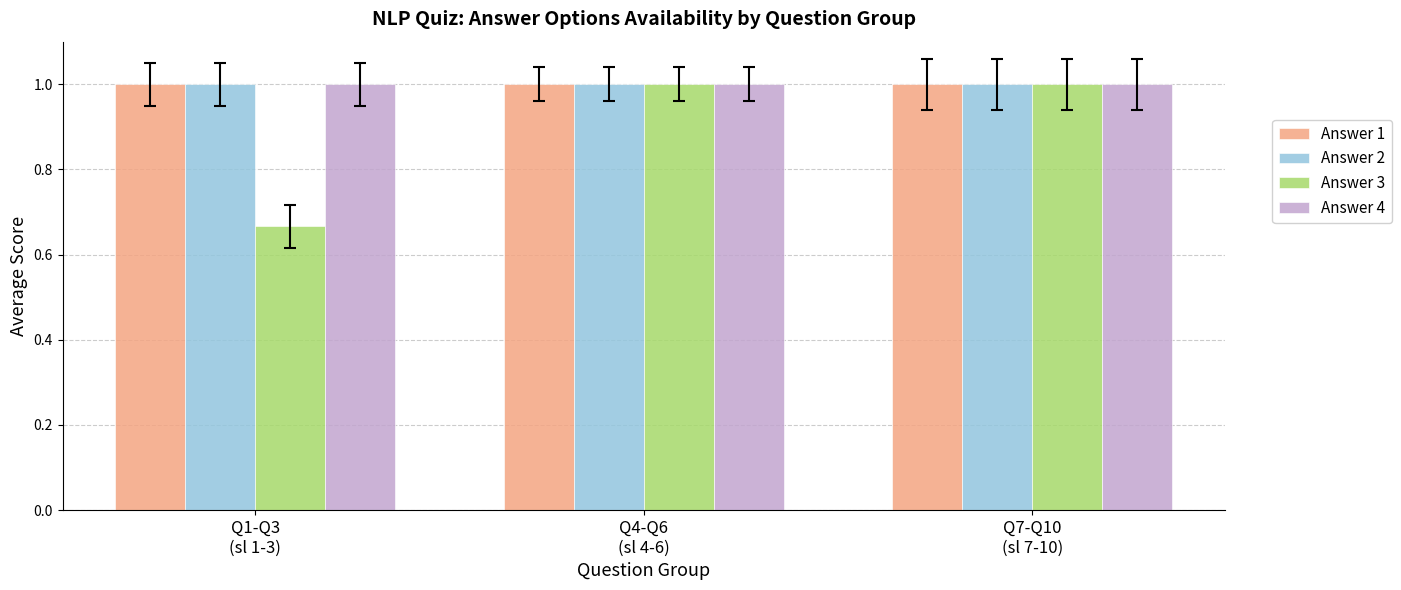

What is the total value across all series at Q1-Q3
(sl 1-3)?

3.7